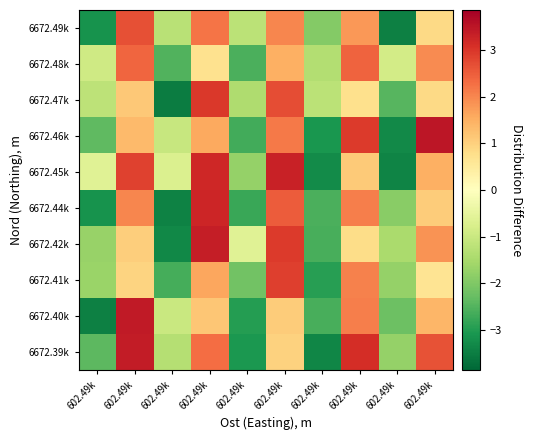

How many data points does each series have?

10